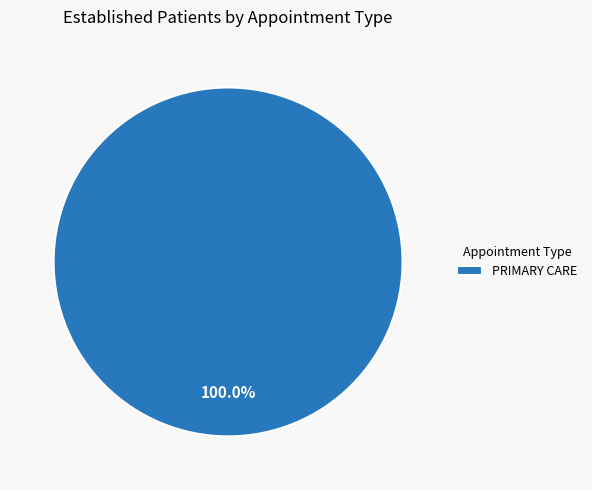

Rank the categories by value from highest to lowest.

PRIMARY CARE